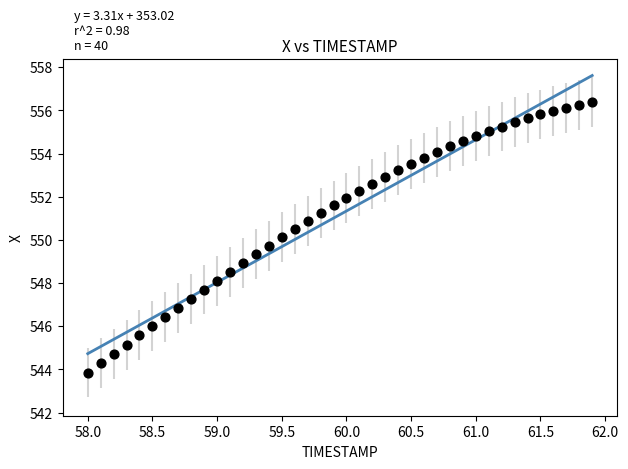

What is the range of X values (max minus min)?

3.9